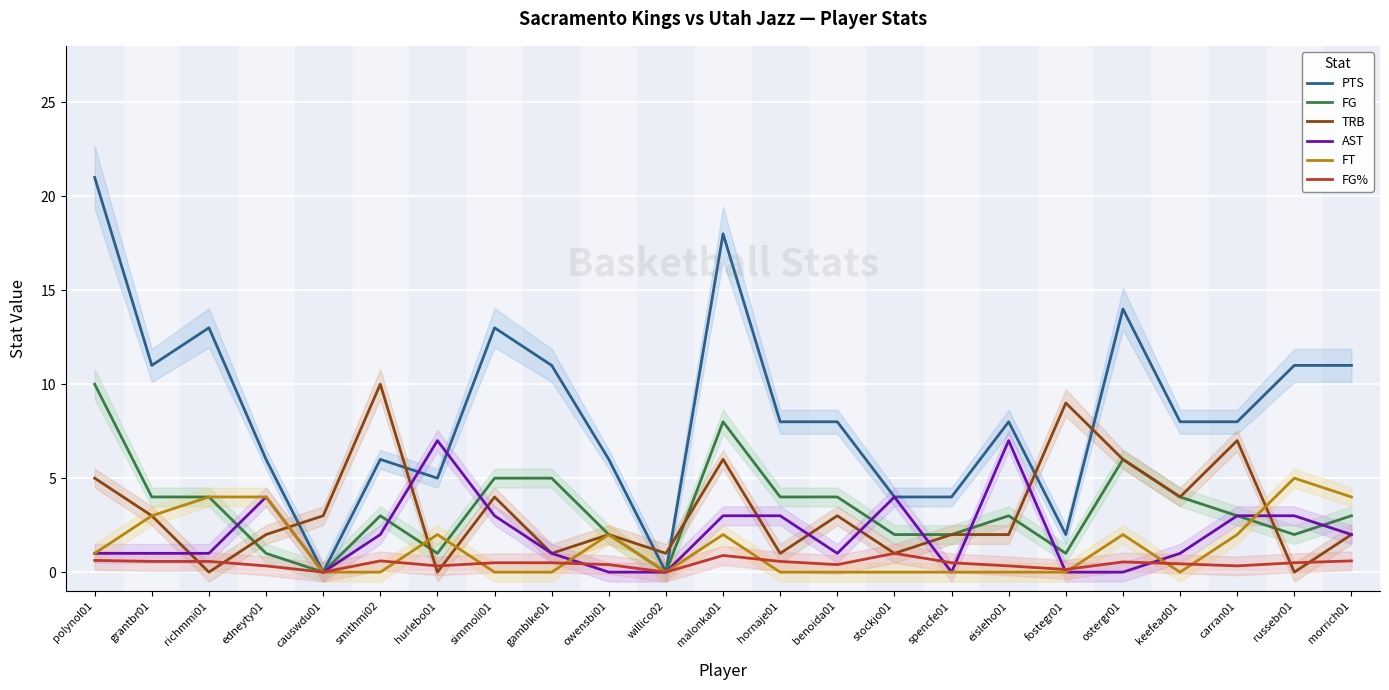

Which category has the lowest value in the FT series?

causwdu01